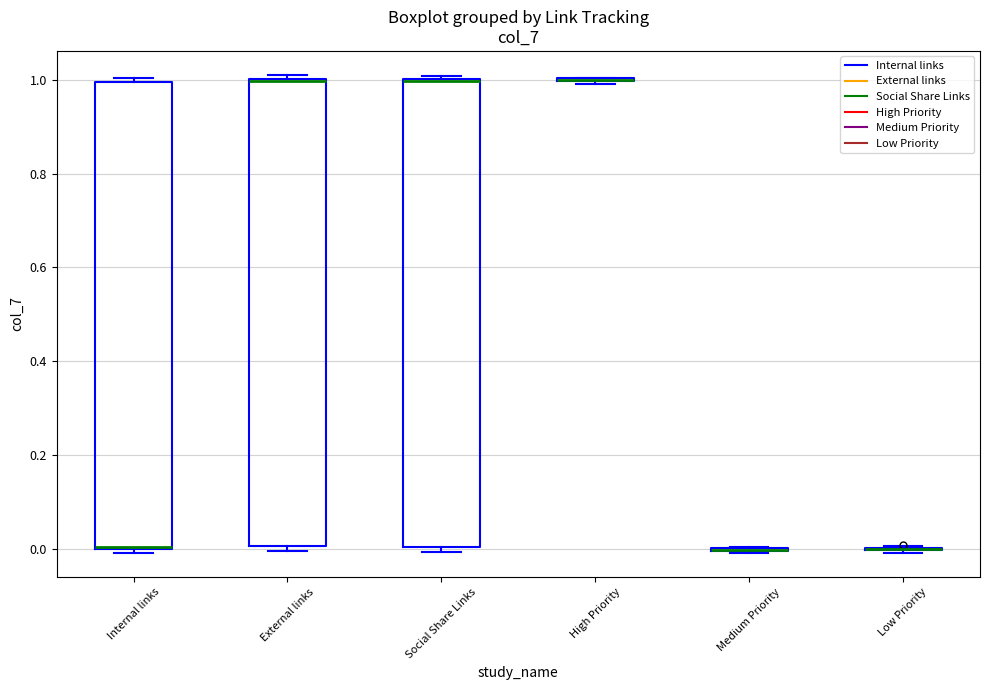

Where is the upper edge of the box for Social Share Links on the y-axis? The values are not printed on the chart, so give them approximately, as read against the axis.

1.00